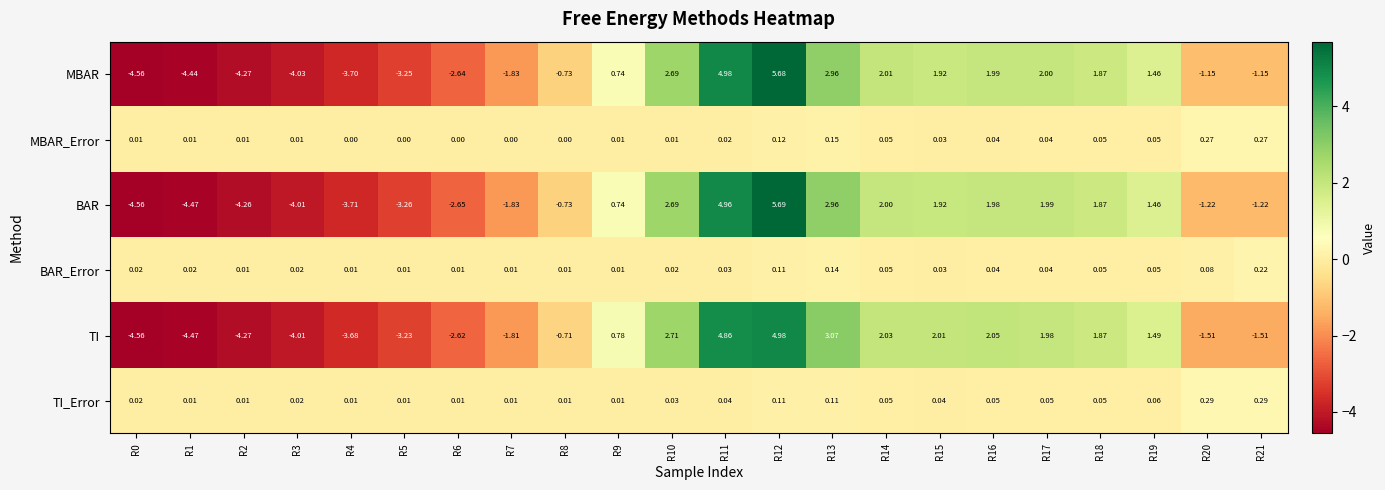

Which category has the highest value across all series?

R12